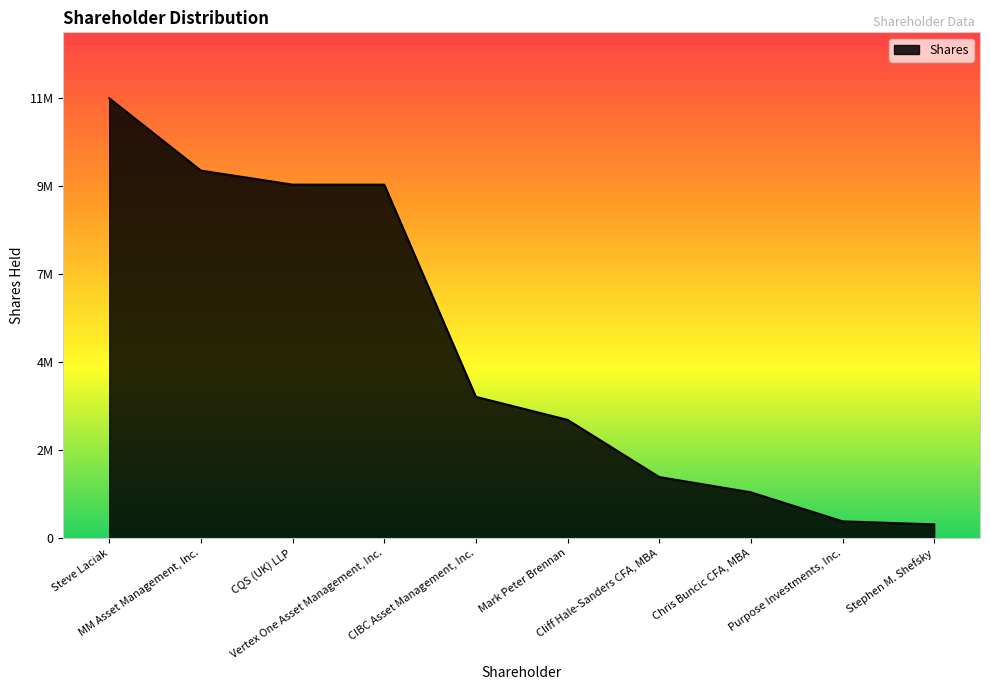

Is this an area chart (filled region under the line)?

Yes